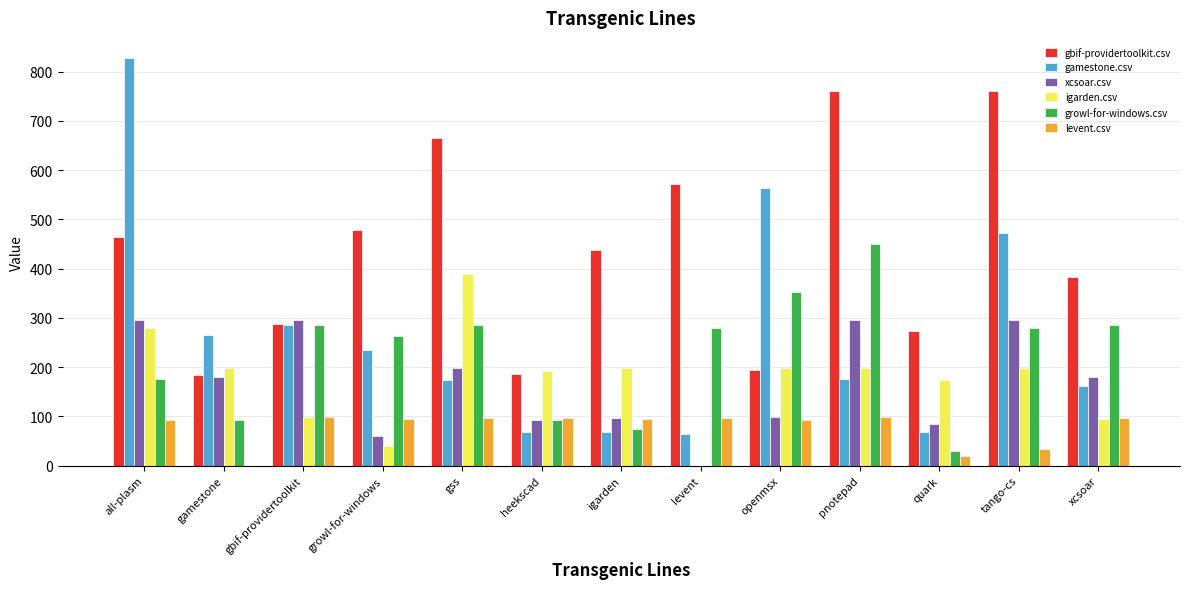

What value does the gamestone.csv series have at levent?

64.5